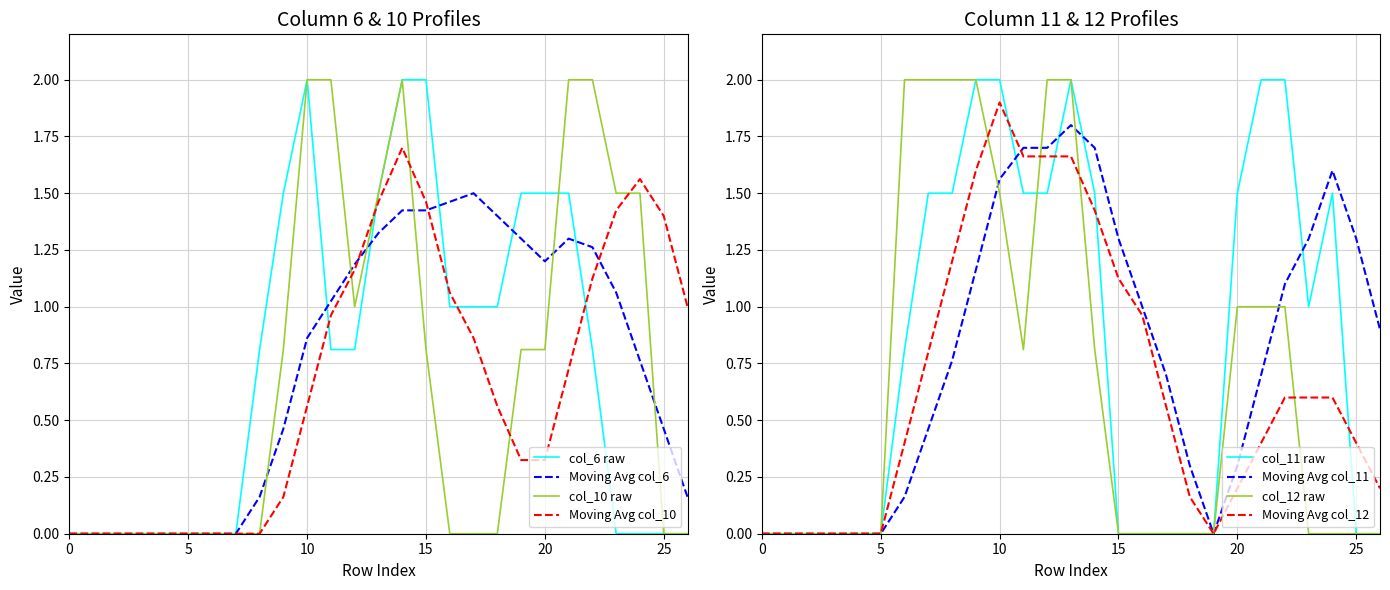

Where is col_11 nearest to the value 1?

23